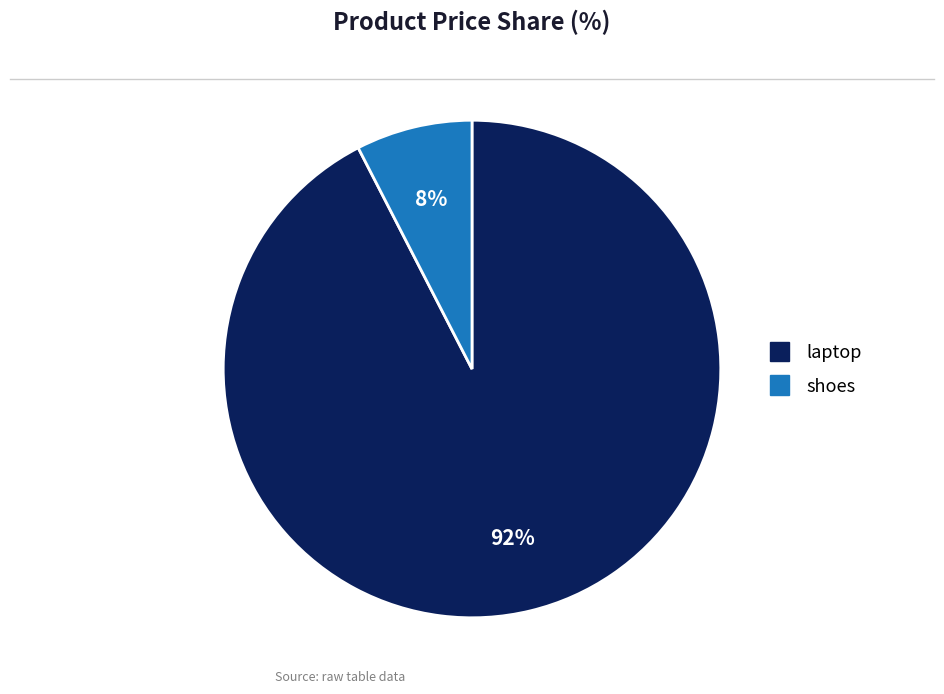

The shoes slice represents 22% of the pie. True or false?

False